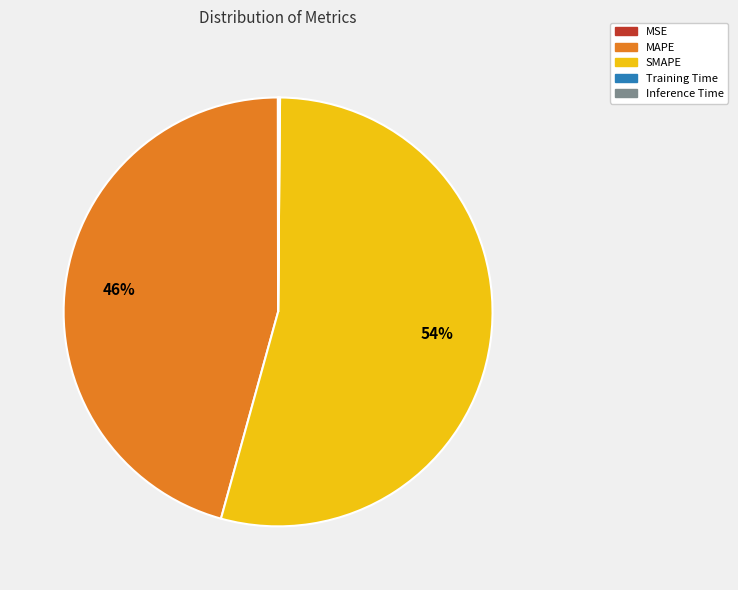

Which slice is the largest?

SMAPE